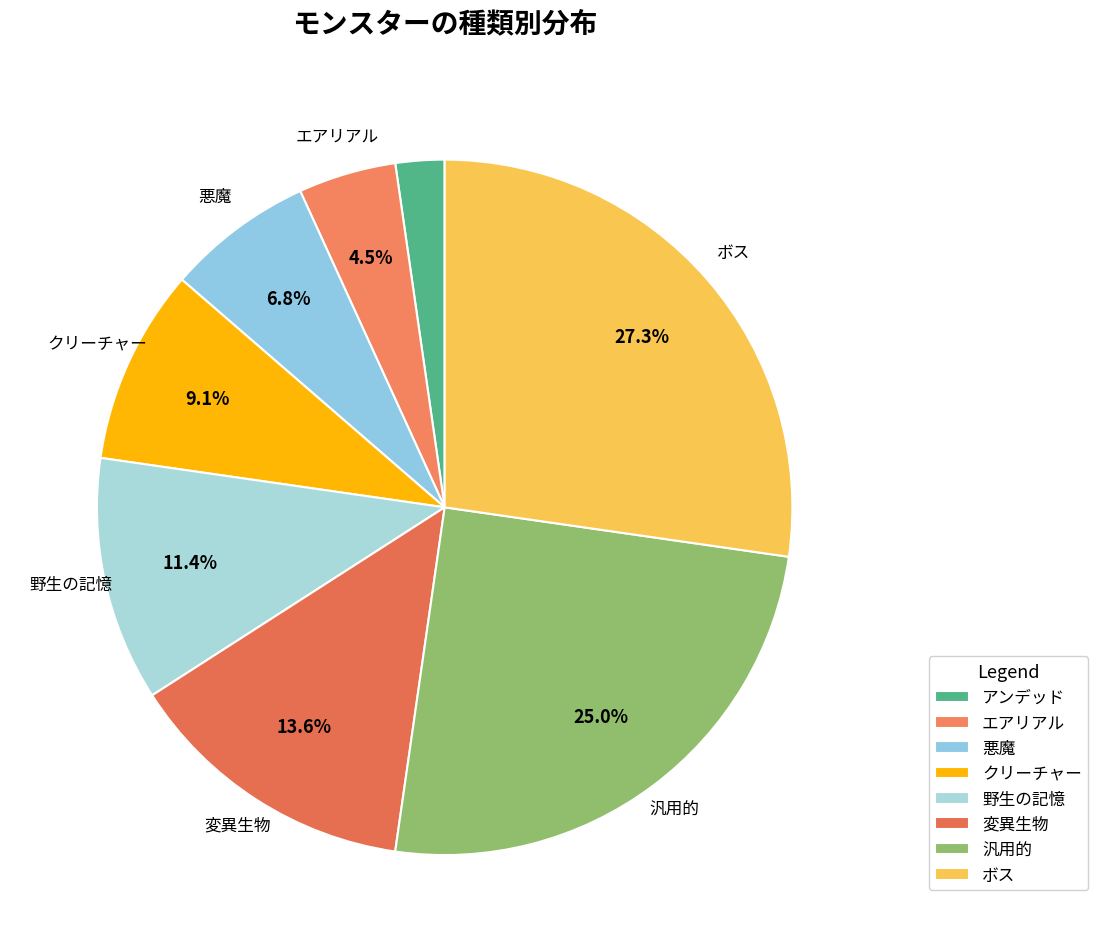

To the nearest percent, what is the difference between the largest and smallest slice percentages?

25%